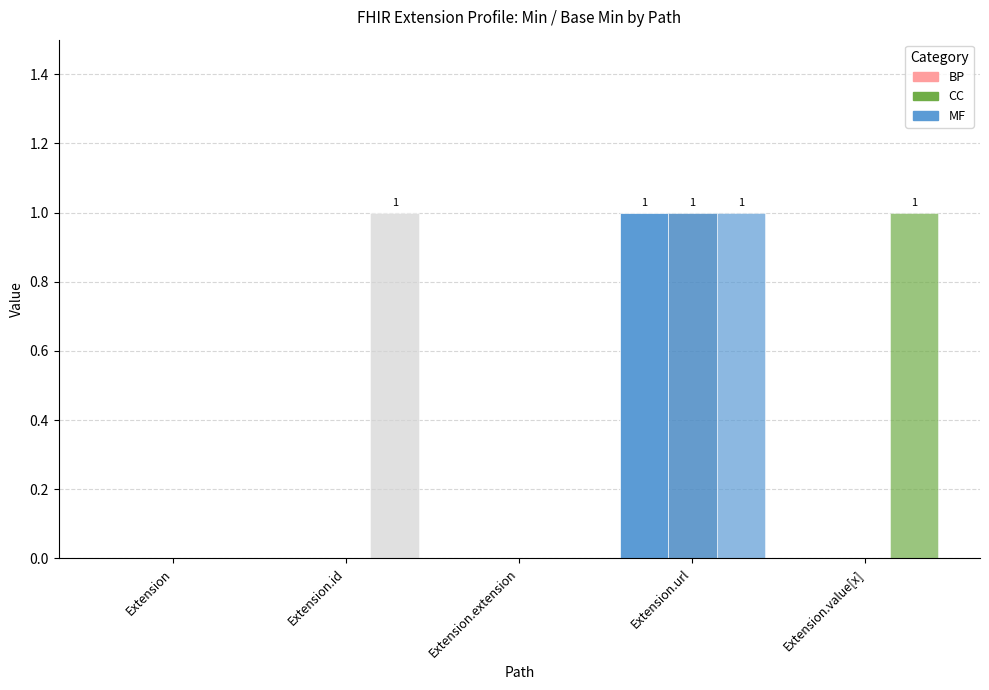

What is the total value across all series at Extension.value[x]?

1